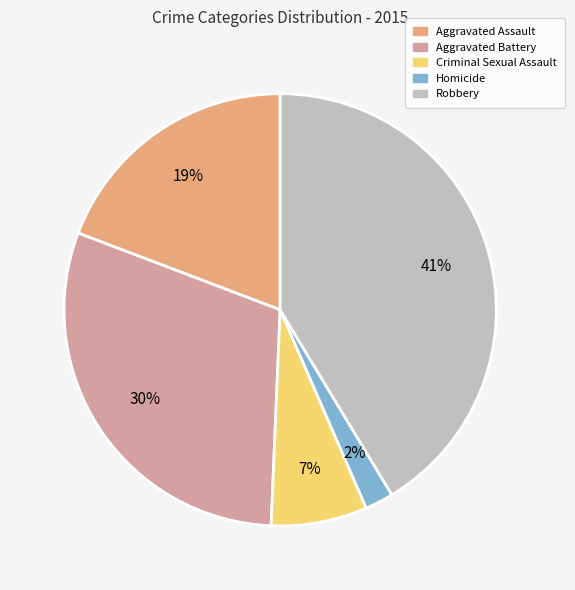

Is Robbery the majority of the pie?

No